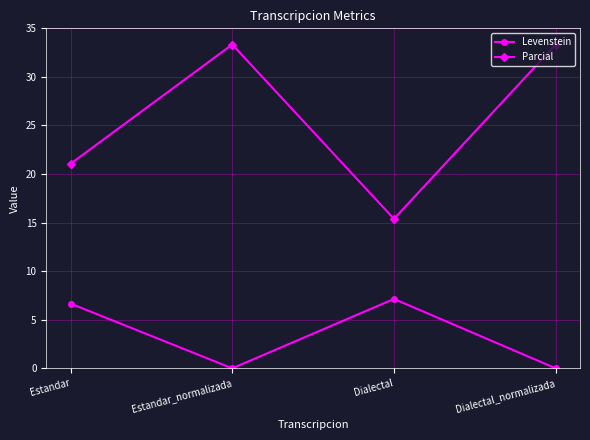

Which series has the widest spread of values?

Parcial